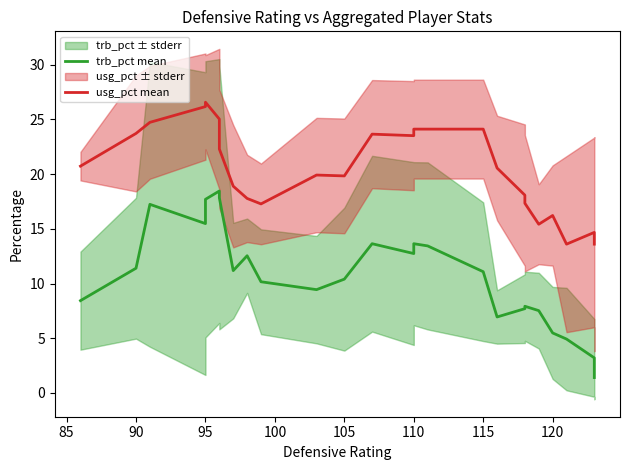

True or false: trb_pct mean and usg_pct mean intersect in this chart.

False